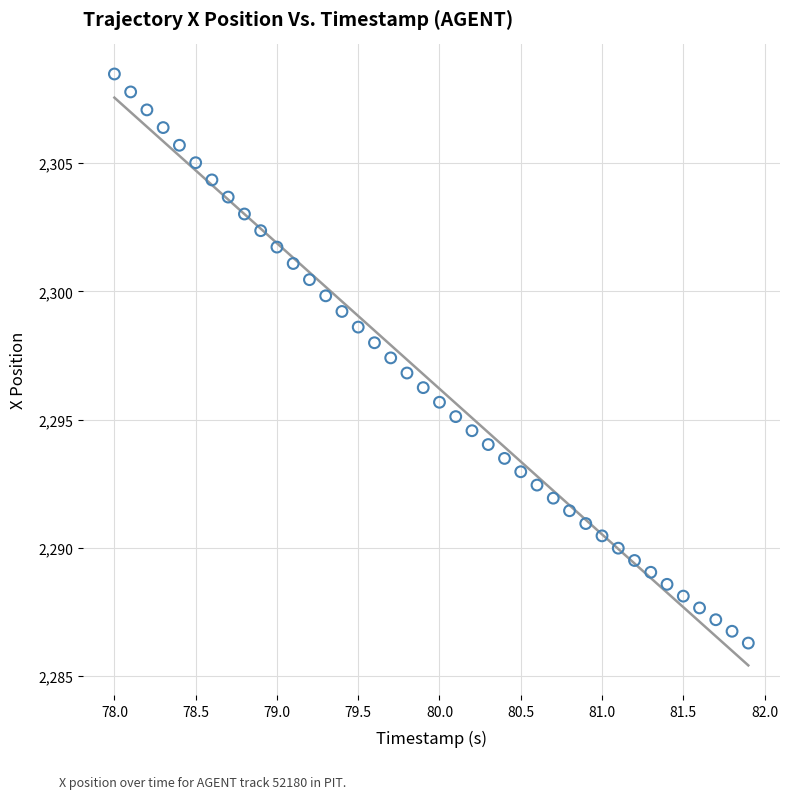

What is the range of X values (max minus min)?

3.9